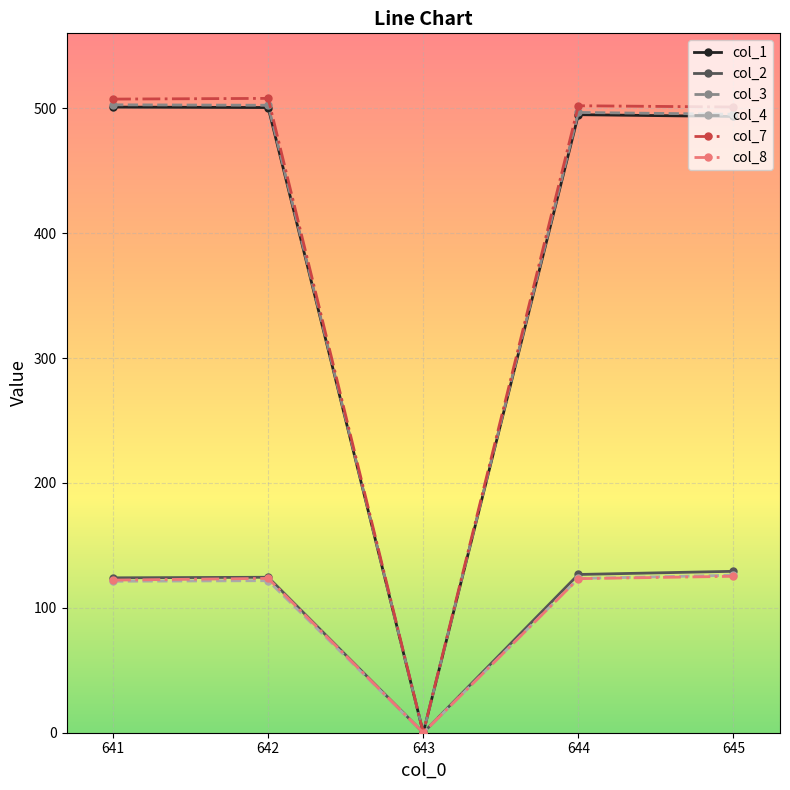

Does the chart display data point markers on the line(s)?

Yes